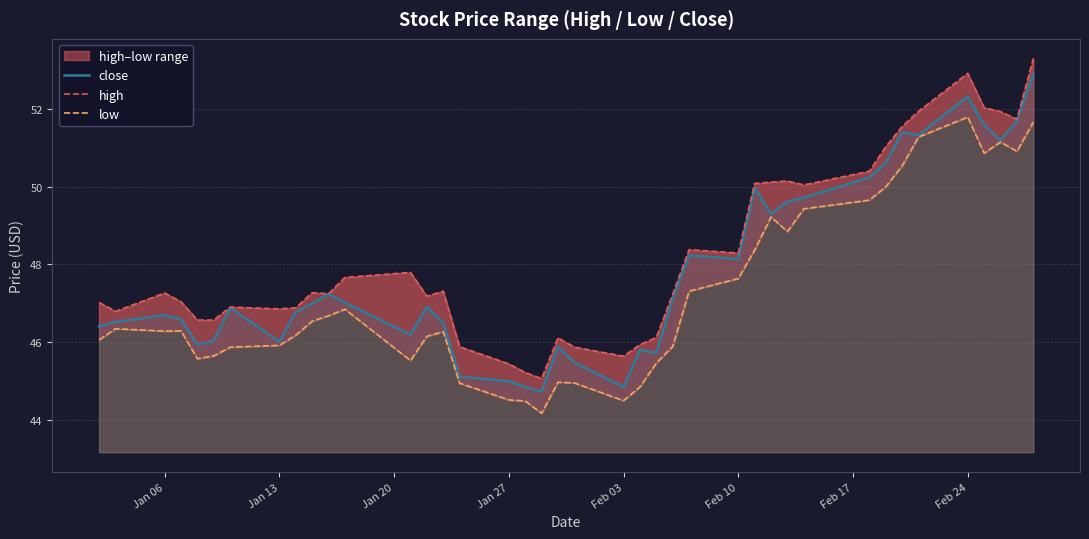

True or false: high has more than 0 interior local peaks.

True